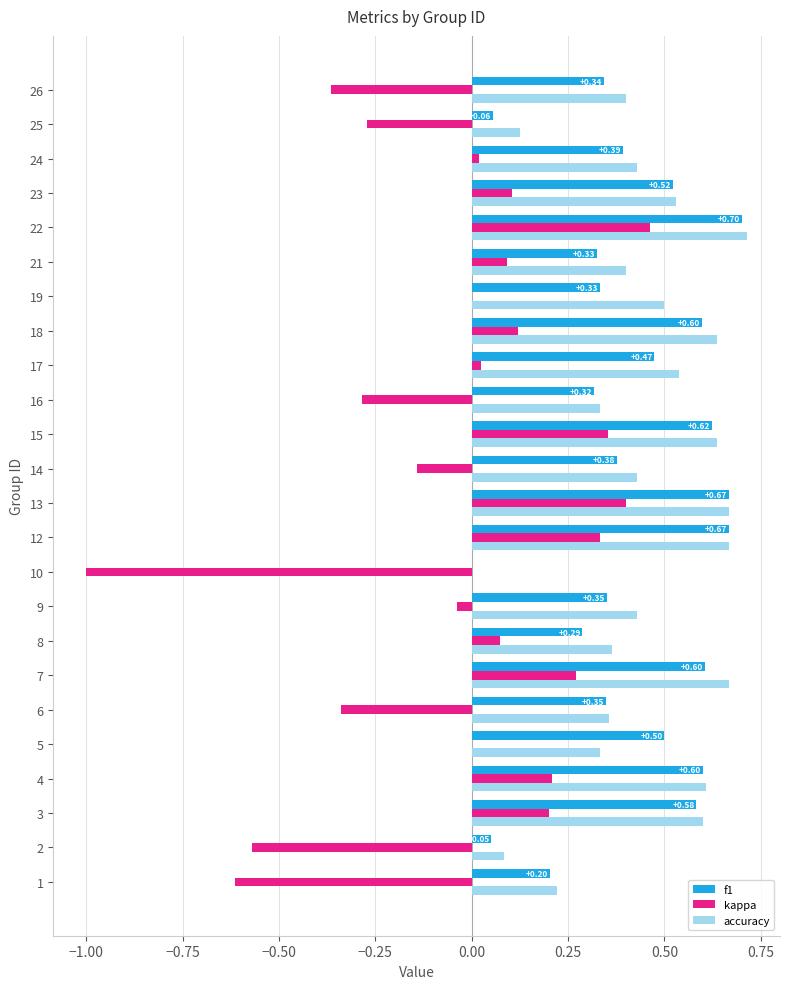

Count the number of data series in this chart.

3